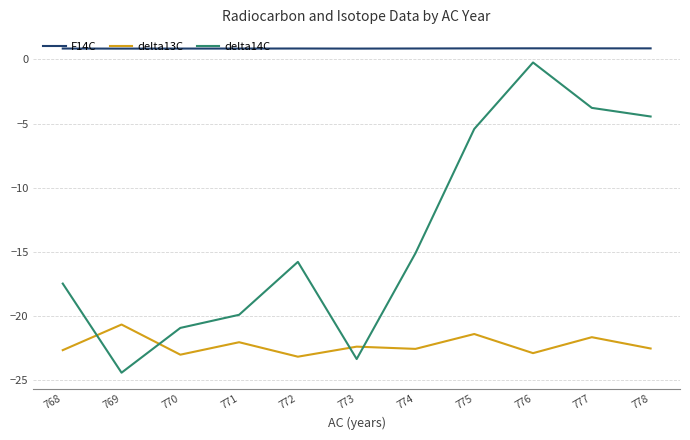

What is the difference between the highest and lowest values at 778?

23.4